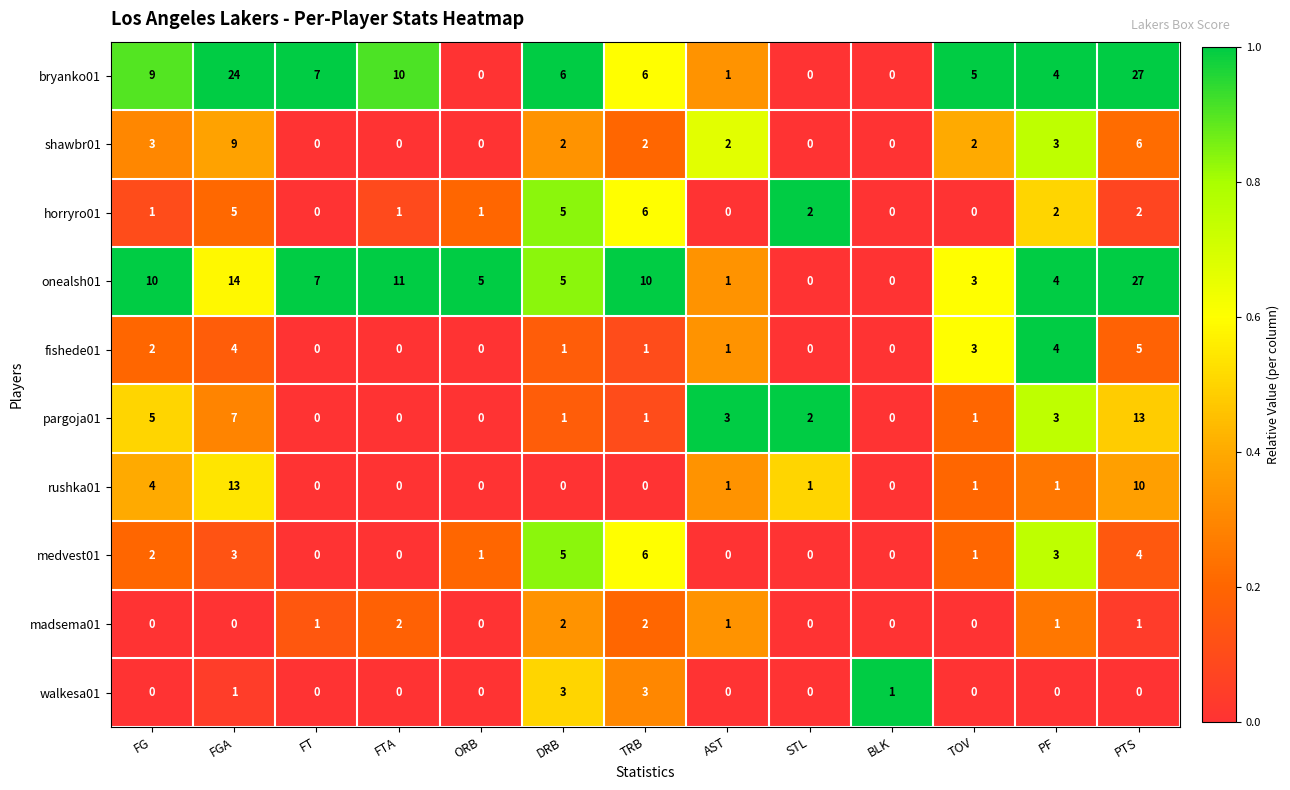

At how many categories does at least one series exceed 0?

13